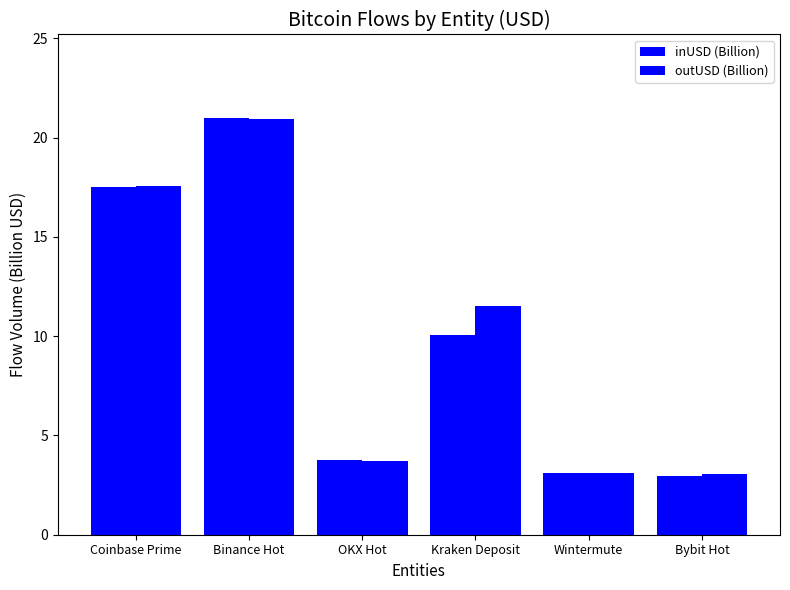

Does the chart contain stacked bars?

No